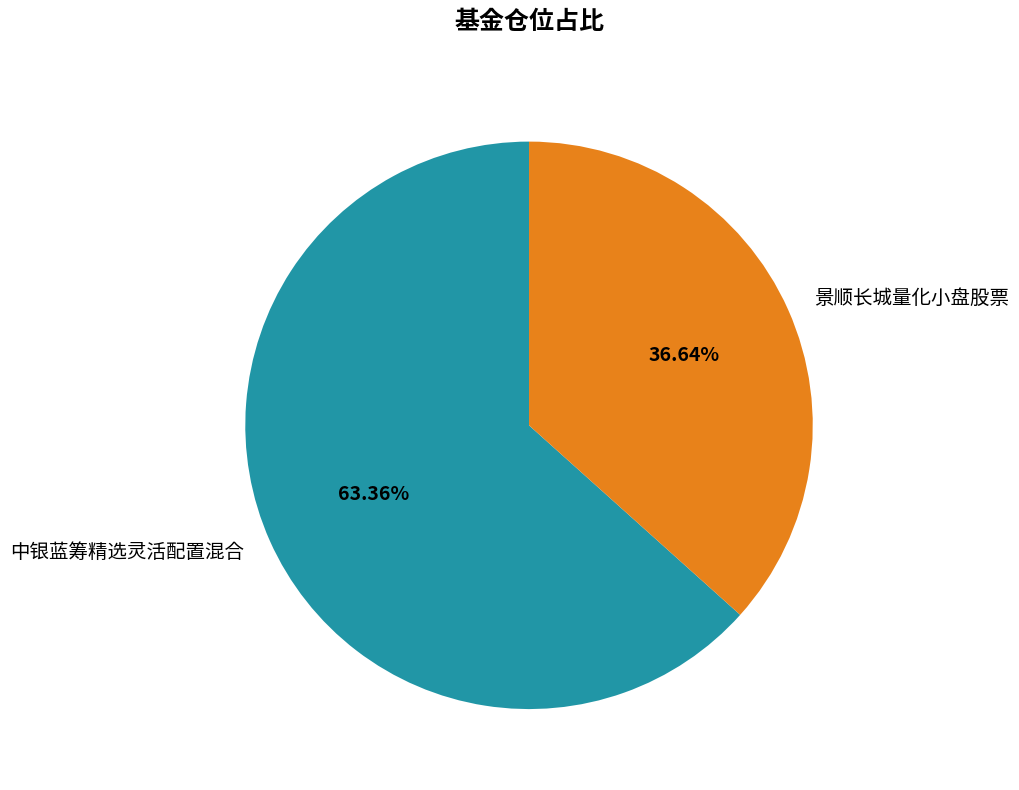

What is the ratio of the value at 景顺长城量化小盘股票 to the value at 中银蓝筹精选灵活配置混合?

0.6